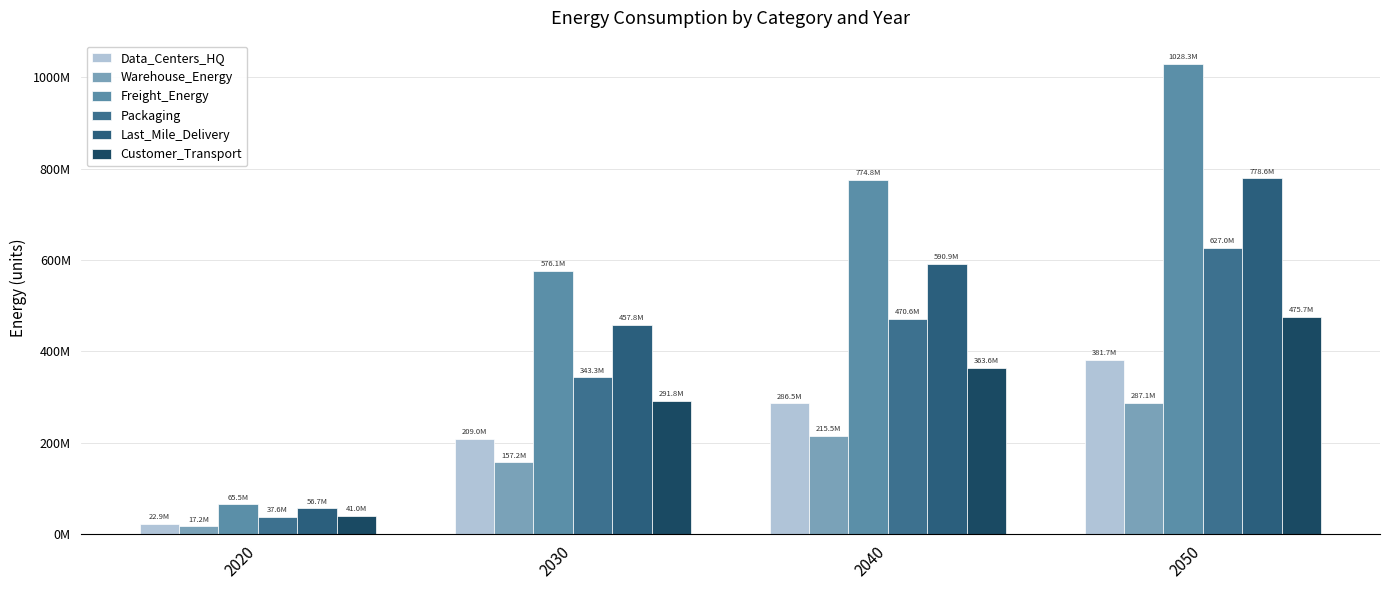

Are the bars grouped side by side (vs. stacked)?

Yes